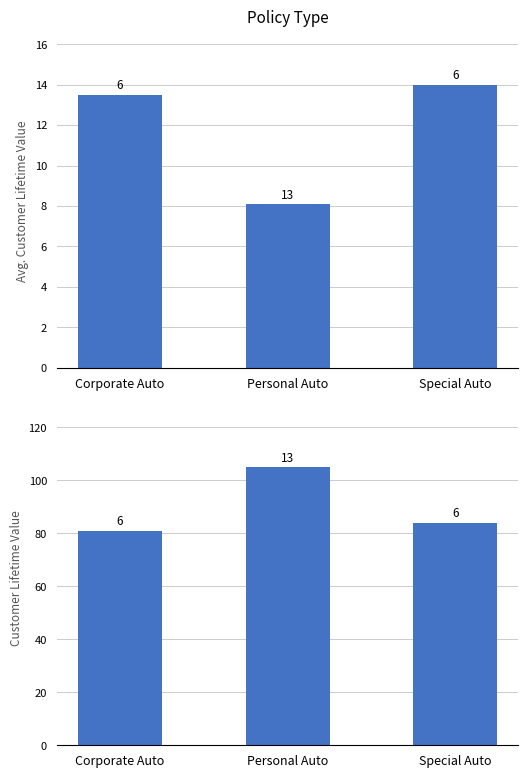

At how many categories does at least one series exceed 60?

3